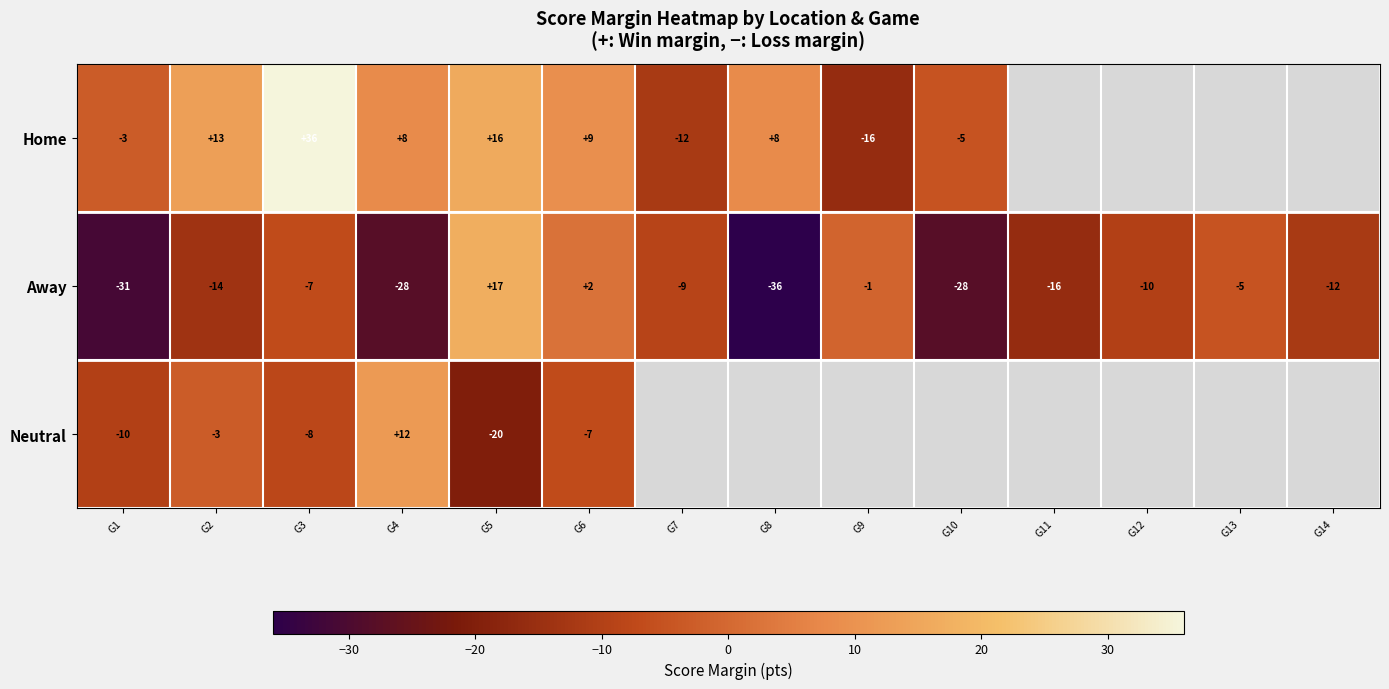

What is the sum of all Away values?

-178